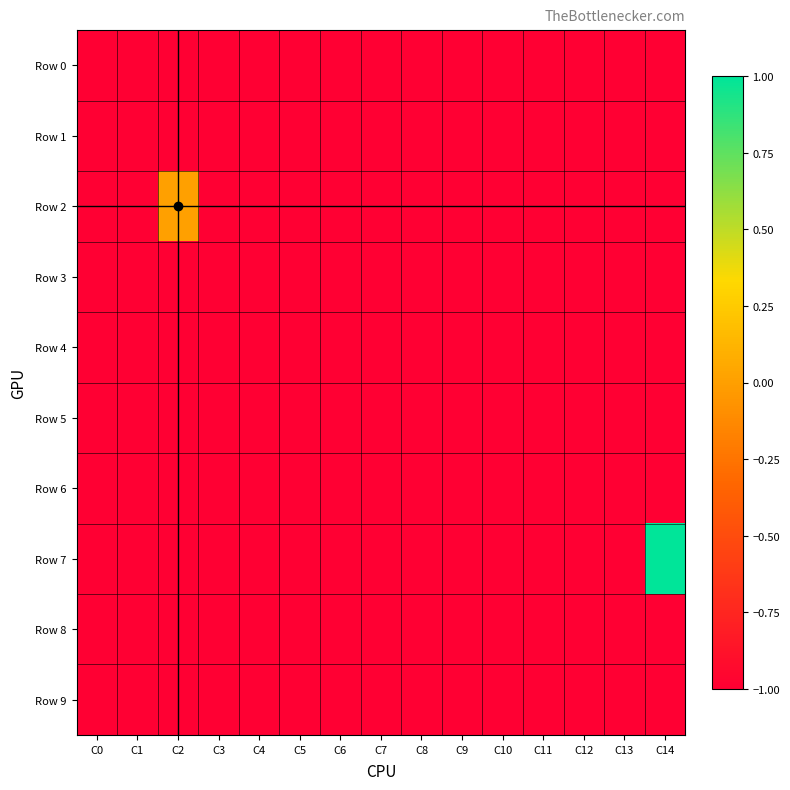

Reading left to right, transcribe all the data shown in this chart.

Row 0: -1	-1	-1	-1	-1	-1	-1	-1	-1	-1	-1	-1	-1	-1	-1
Row 1: -1	-1	-1	-1	-1	-1	-1	-1	-1	-1	-1	-1	-1	-1	-1
Row 2: -1	-1	0	-1	-1	-1	-1	-1	-1	-1	-1	-1	-1	-1	-1
Row 3: -1	-1	-1	-1	-1	-1	-1	-1	-1	-1	-1	-1	-1	-1	-1
Row 4: -1	-1	-1	-1	-1	-1	-1	-1	-1	-1	-1	-1	-1	-1	-1
Row 5: -1	-1	-1	-1	-1	-1	-1	-1	-1	-1	-1	-1	-1	-1	-1
Row 6: -1	-1	-1	-1	-1	-1	-1	-1	-1	-1	-1	-1	-1	-1	-1
Row 7: -1	-1	-1	-1	-1	-1	-1	-1	-1	-1	-1	-1	-1	-1	1
Row 8: -1	-1	-1	-1	-1	-1	-1	-1	-1	-1	-1	-1	-1	-1	-1
Row 9: -1	-1	-1	-1	-1	-1	-1	-1	-1	-1	-1	-1	-1	-1	-1